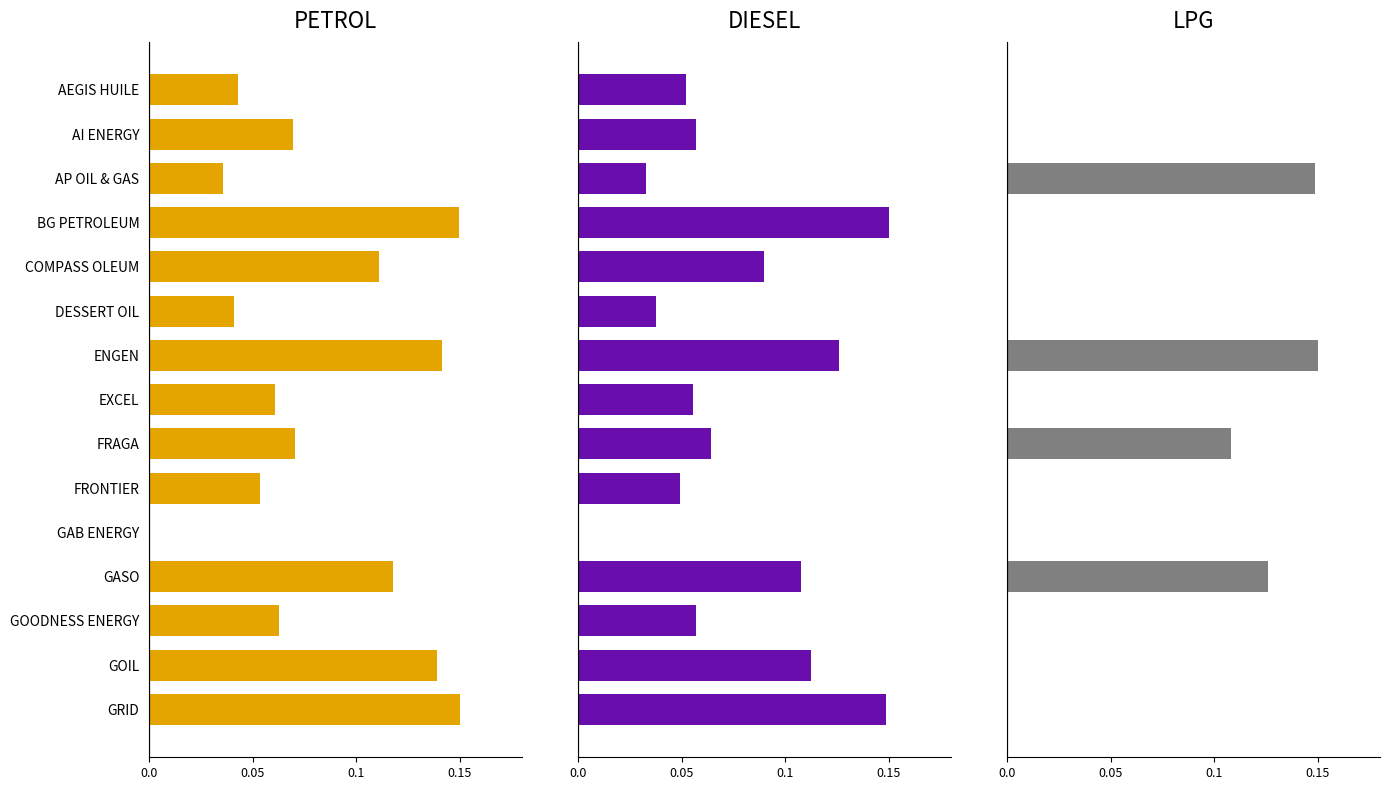

Between DESSERT OIL and AP OIL & GAS, which is larger?

DESSERT OIL